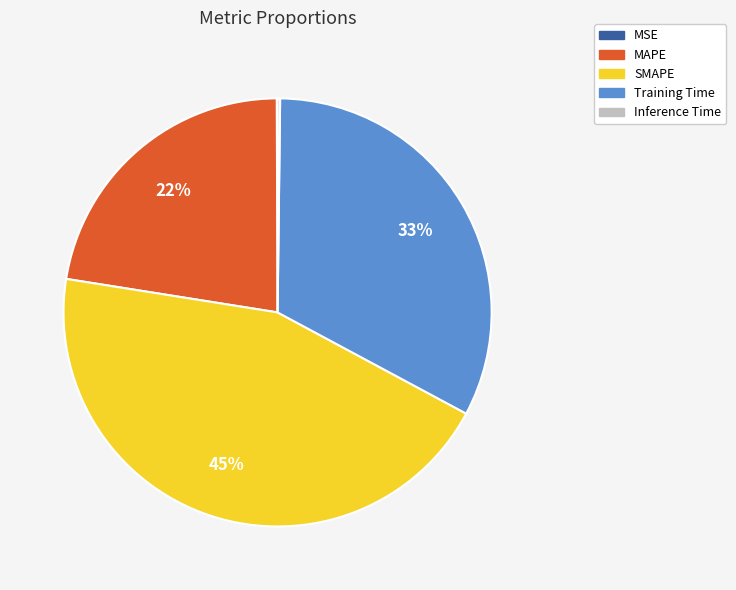

What percentage is the MAPE slice, to the nearest percent?

22%